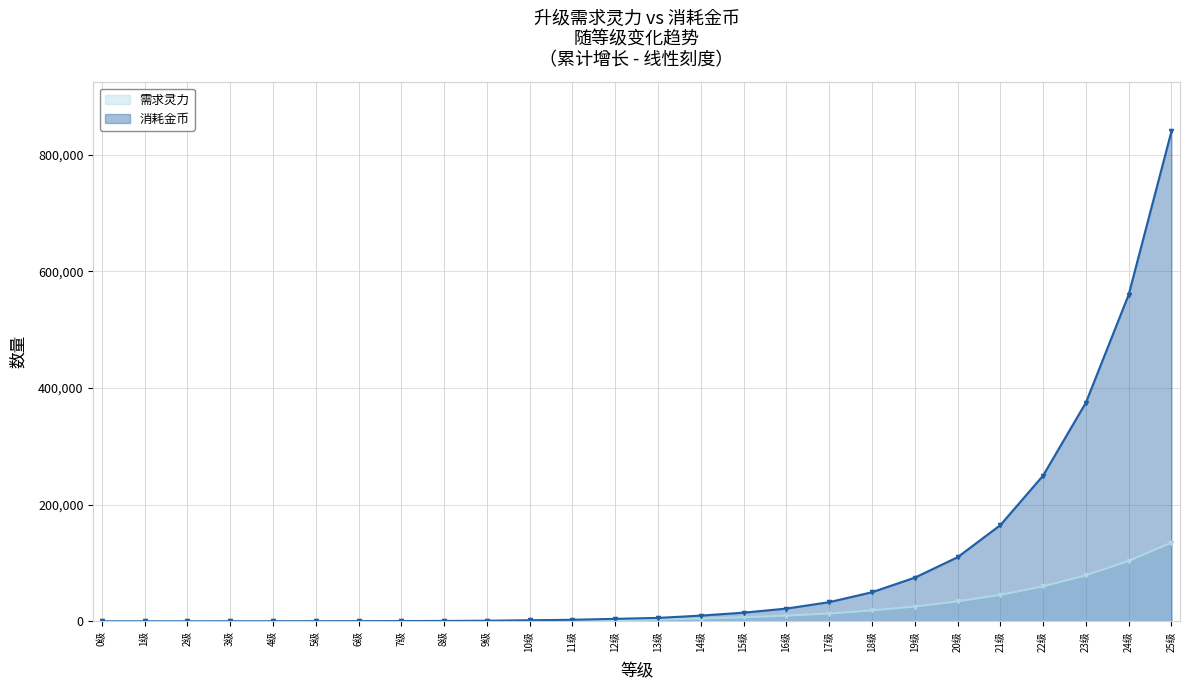

How many series are shown in this chart?

2